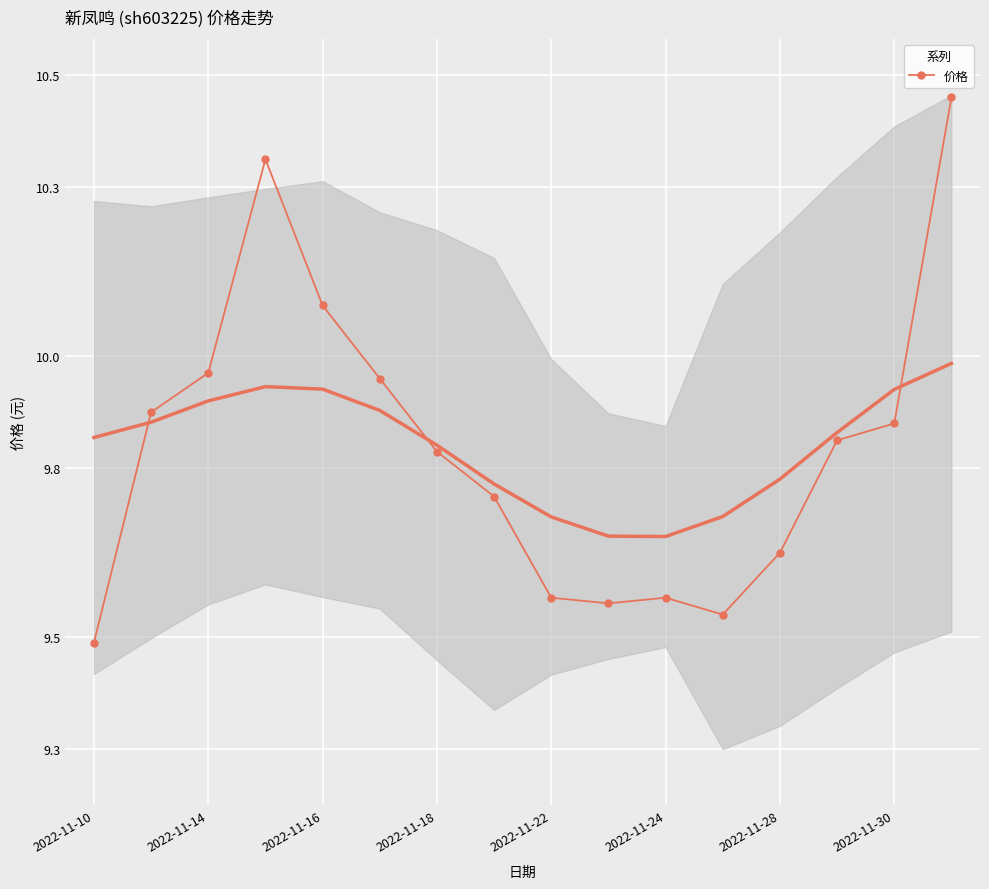

How many lines are shown in the chart?

1